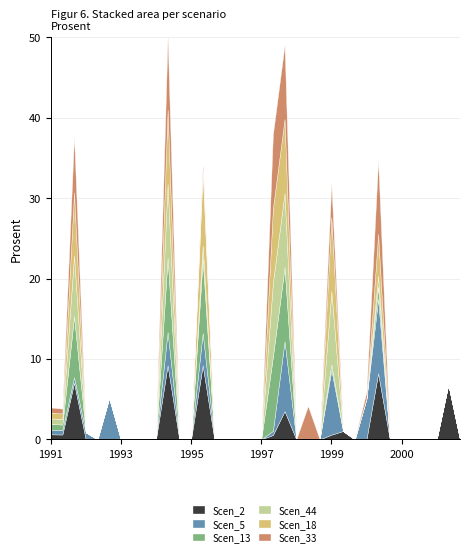

Rank the series by their maximum value, from lowest to highest.

Scen_2, Scen_5, Scen_13, Scen_44, Scen_18, Scen_33